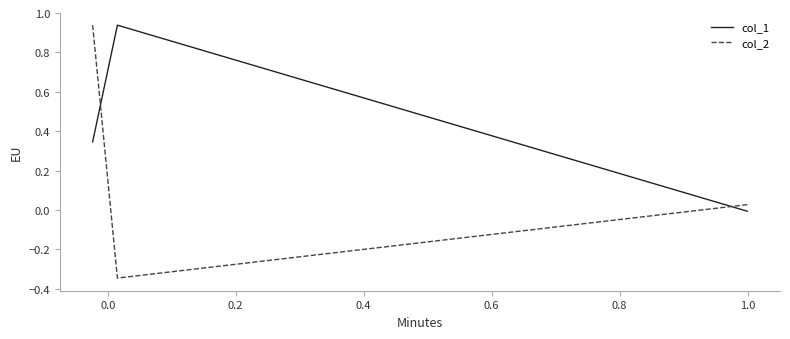

How many lines are shown in the chart?

2